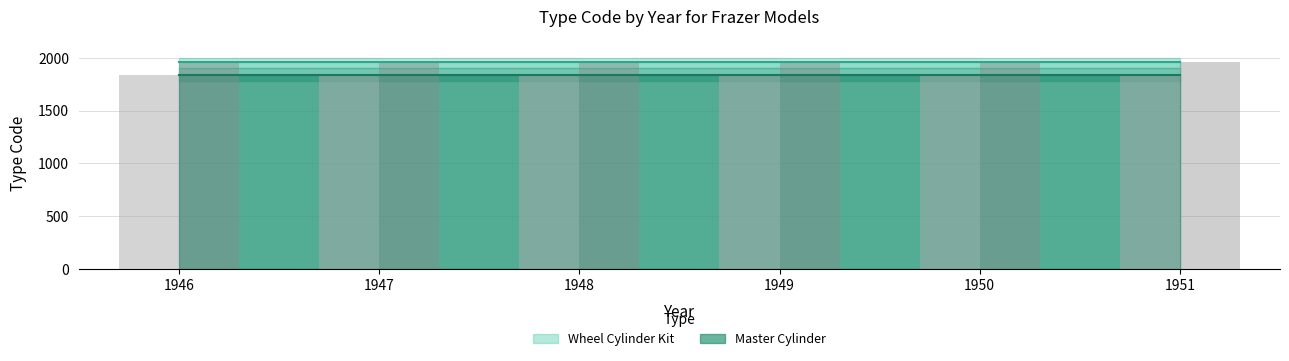

The value of Wheel Cylinder Kit at 1948 is 1956. True or false?

True